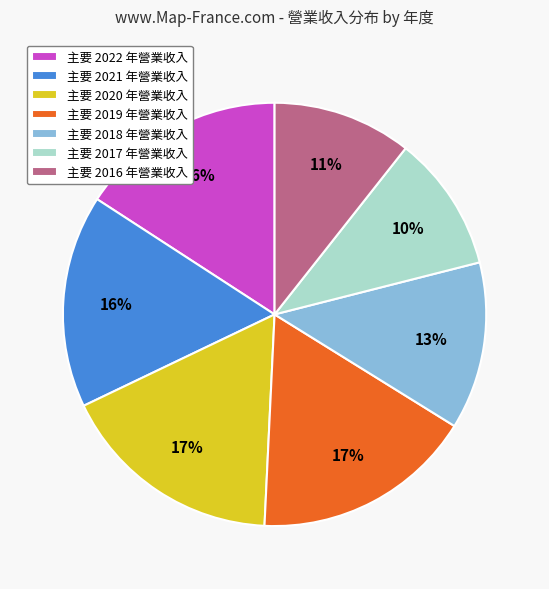

True or false: 主要 2016 年營業收入 accounts for 4% of the total.

False